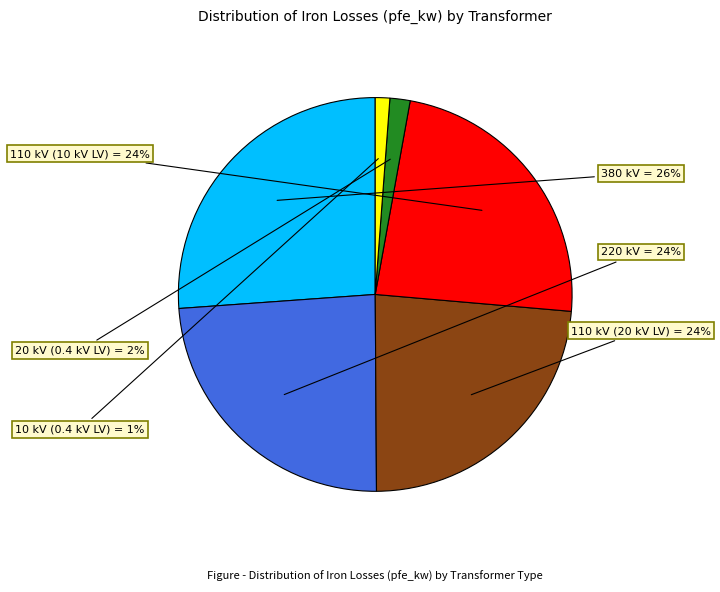

Combined, do 380 kV and 110 kV (10 kV LV) account for over 50%?

No